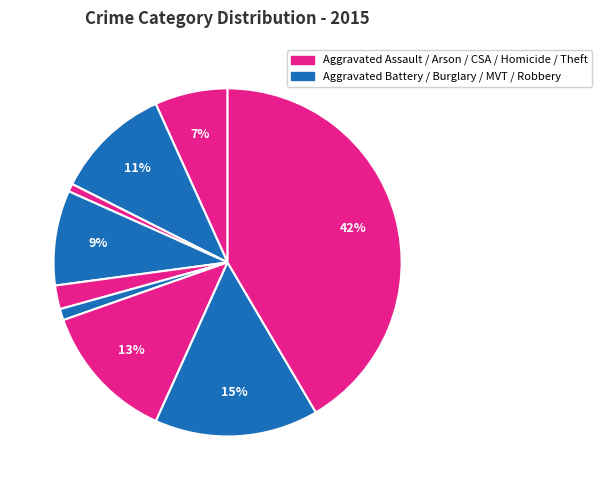

How many slices are in this pie chart?

9